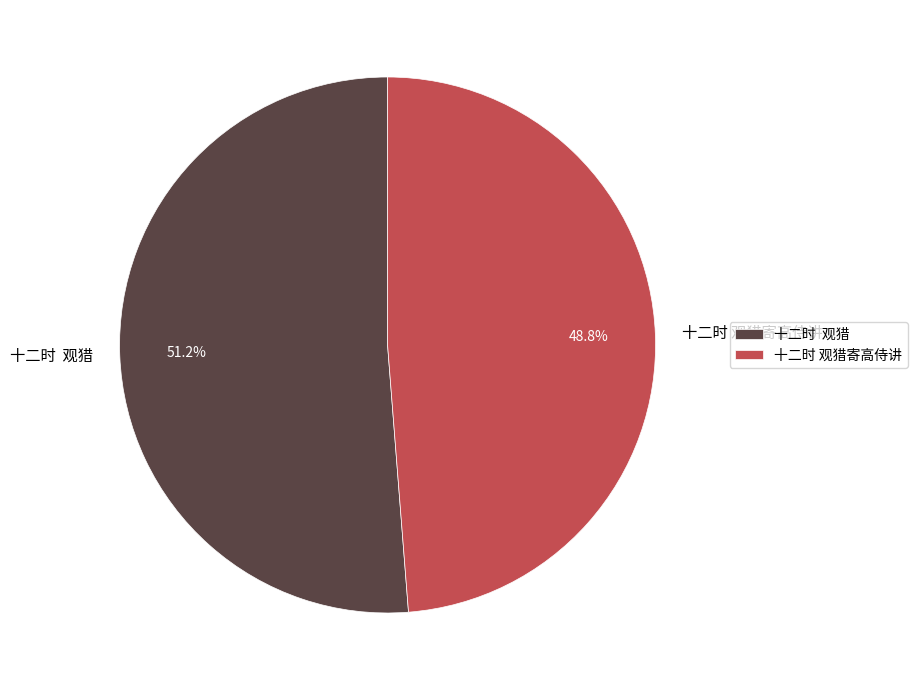

How much of the chart is everything except 十二时 观猎寄高侍讲?

51.2%